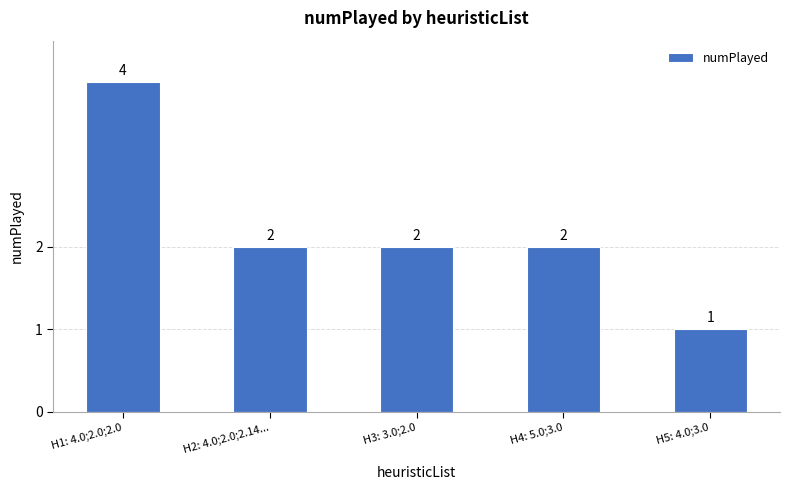

What value does the data have at H2: 4.0;2.0;2.14...?

2